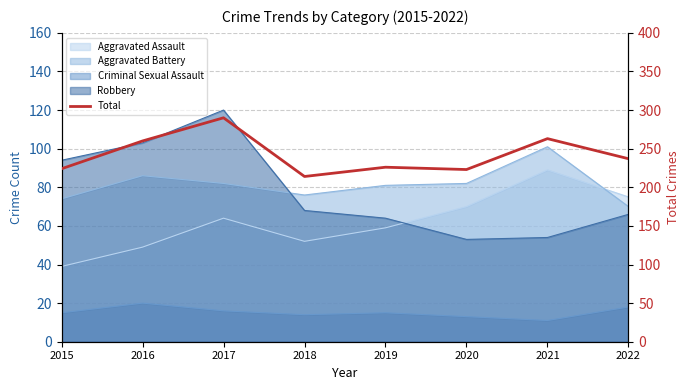

What is the sum of the values at 2020 and 2022?

460